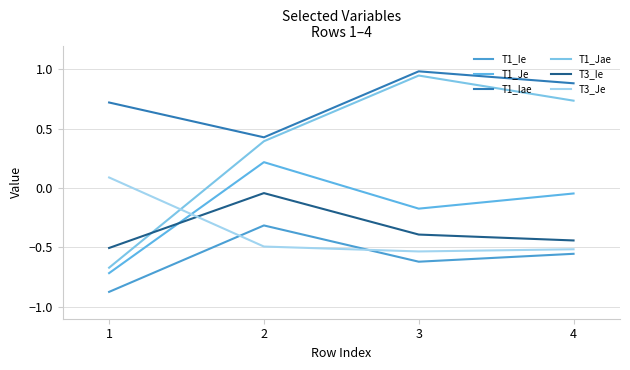

Read the T3_Ie value at 4.

-0.4